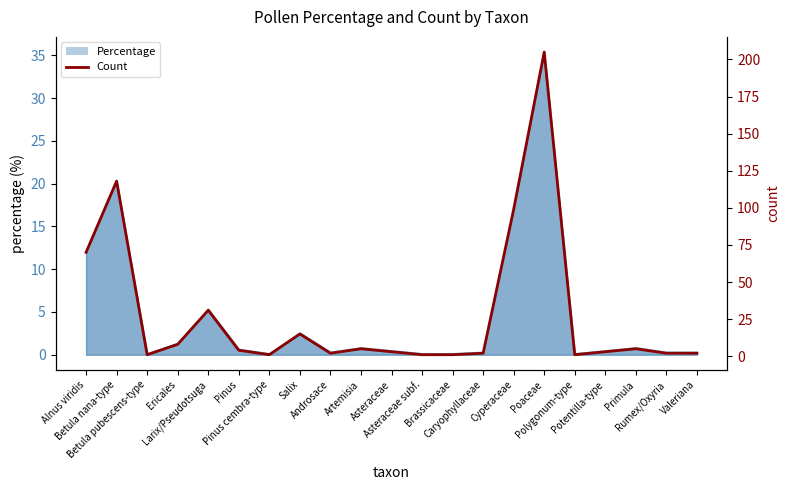

Reading right to left, list all the values displayed in this chart.

Valeriana=2	Rumex/Oxyria=2	Primula=5	Potentilla-type=3	Polygonum-type=1	Poaceae=205	Cyperaceae=99	Caryophyllaceae=2	Brassicaceae=1	Asteraceae subf.=1	Asteraceae=3	Artemisia=5	Androsace=2	Salix=15	Pinus cembra-type=1	Pinus=4	Larix/Pseudotsuga=31	Ericales=8	Betula pubescens-type=1	Betula nana-type=118	Alnus viridis=70